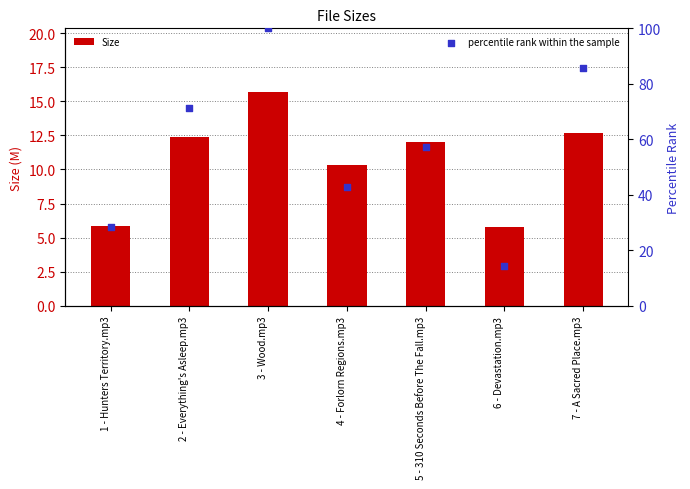

What is the total value across all series at 7 - A Sacred Place.mp3?

98.4